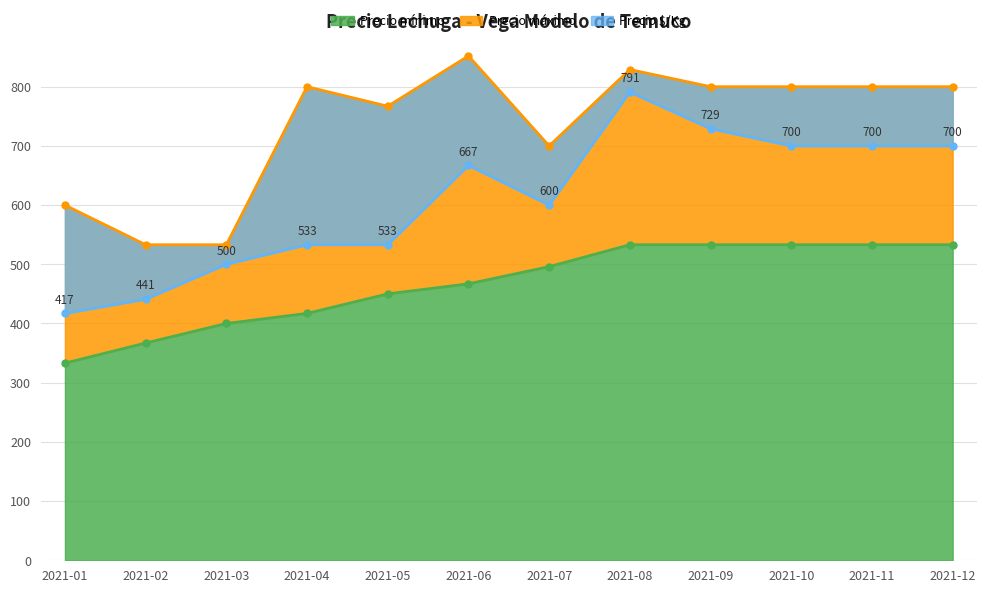

What is the total value across all series at 2021-06?

1986